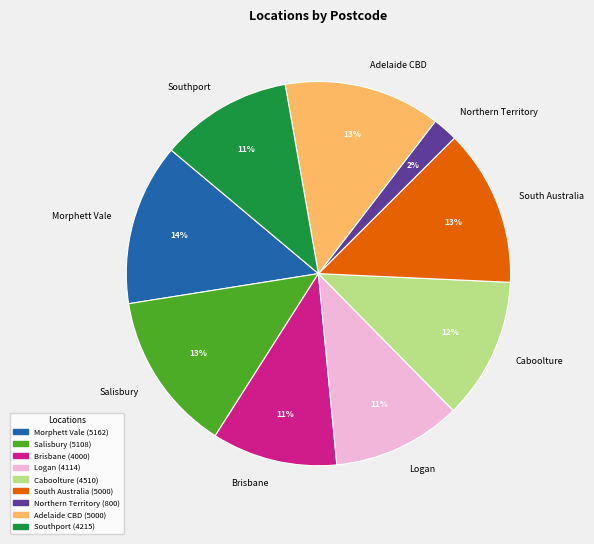

What is the ratio of the value at Salisbury to the value at South Australia?

1.0